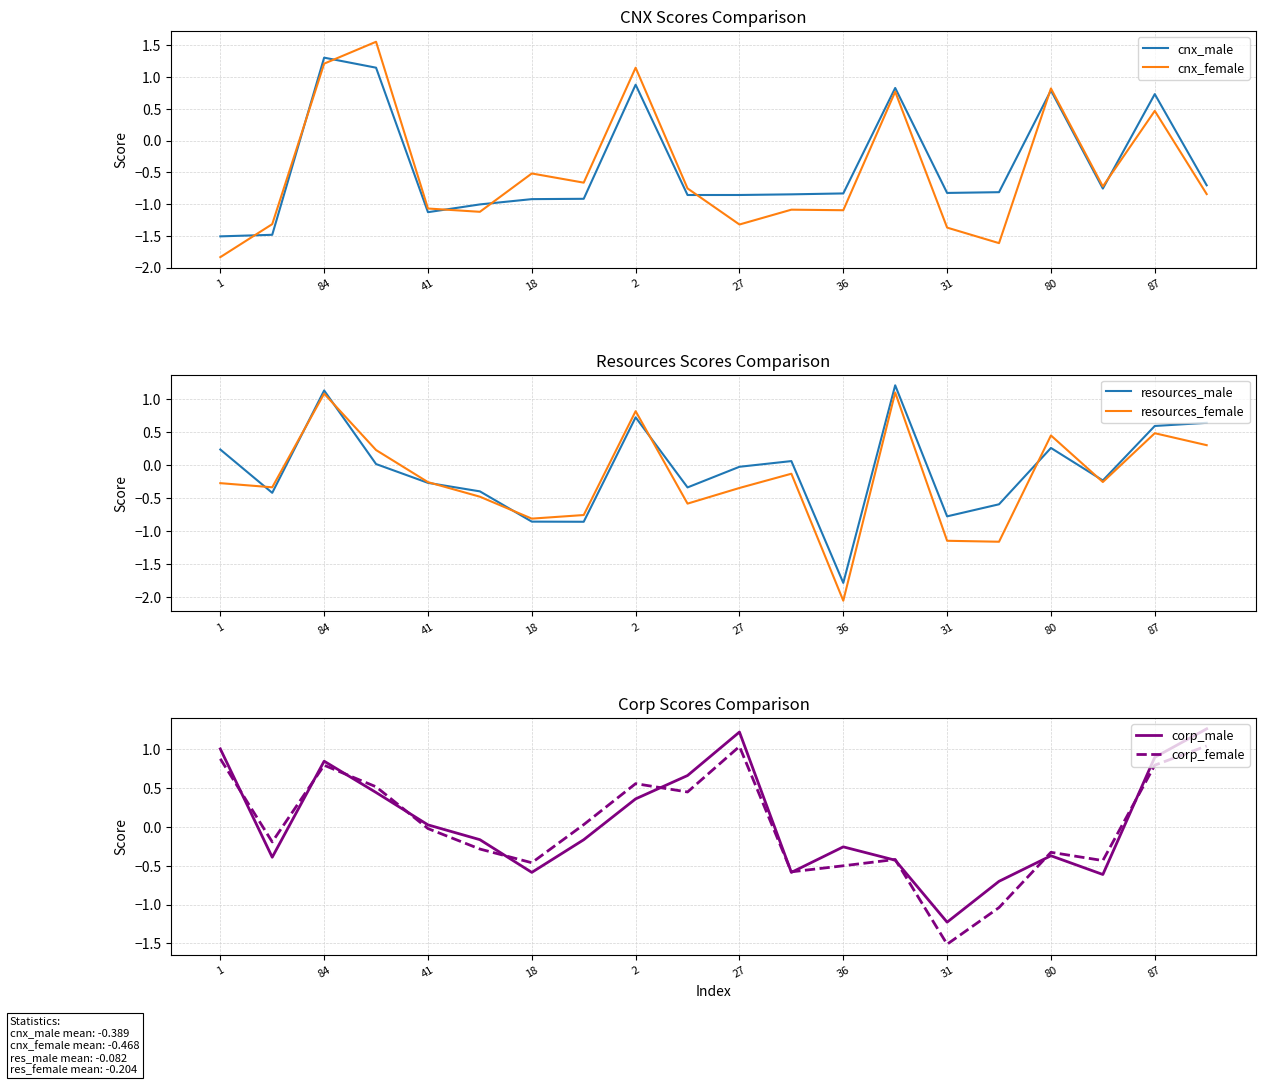

What is the minimum value for cnx_female?

-1.8